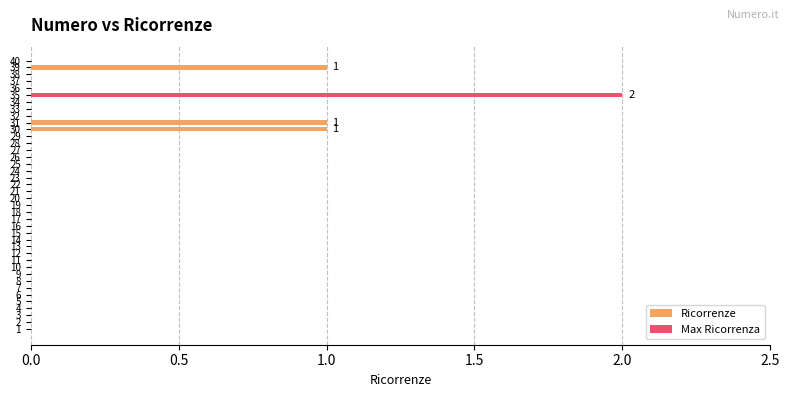

How many bars are there in total?

40